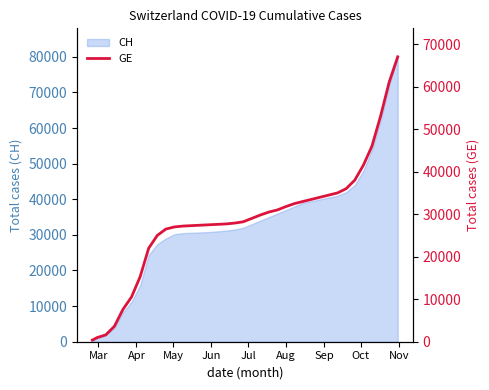

What is the maximum value for CH?

80000